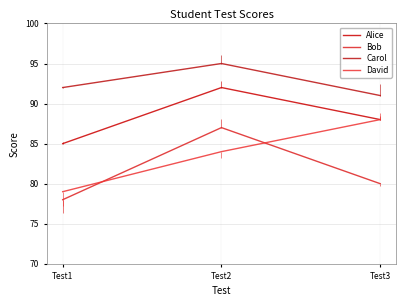

The value of David at Test2 is 84. True or false?

True